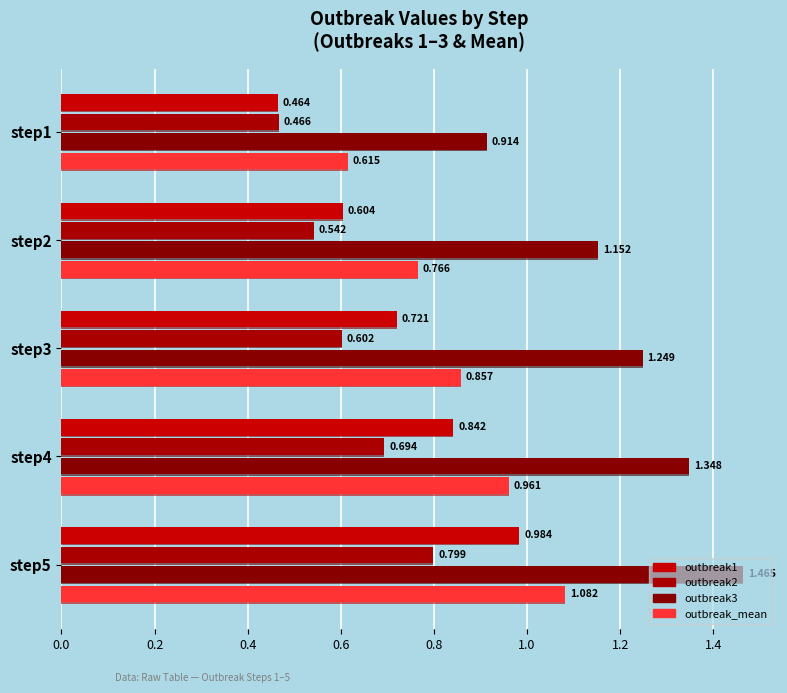

The value of outbreak1 at step2 is 0.3. True or false?

False